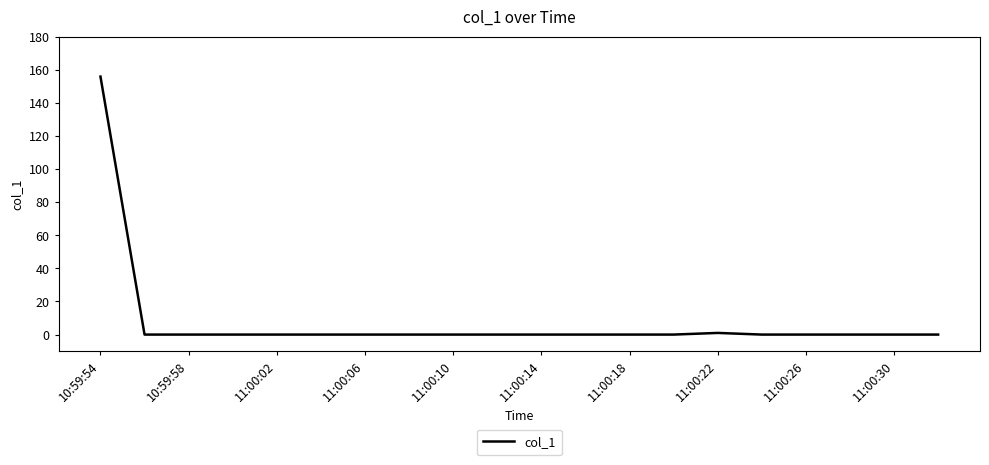

What is the maximum value shown in the chart?

155.8